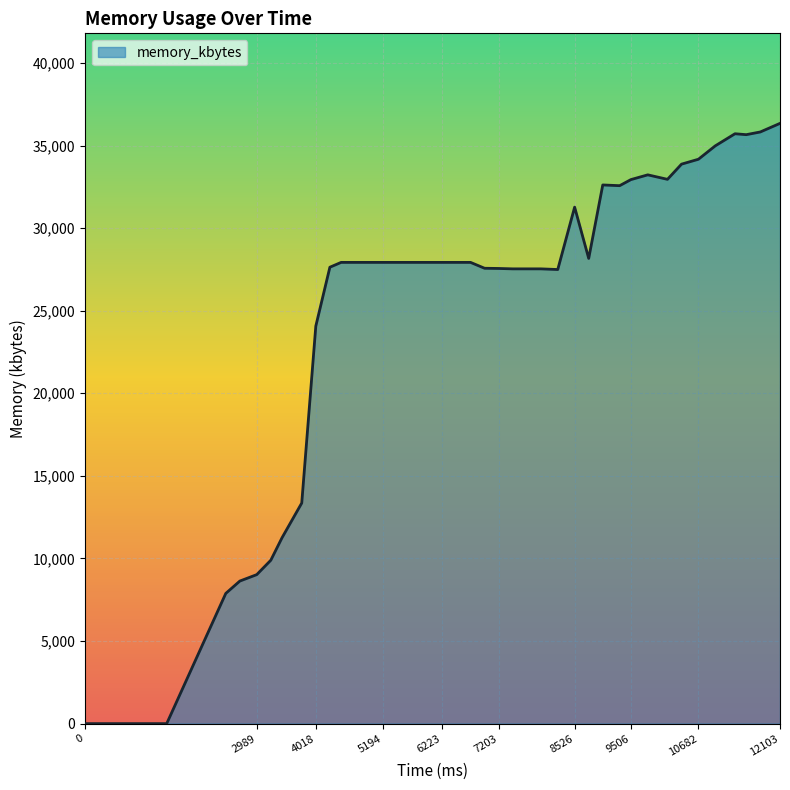

Does the chart display data point markers on the line(s)?

No